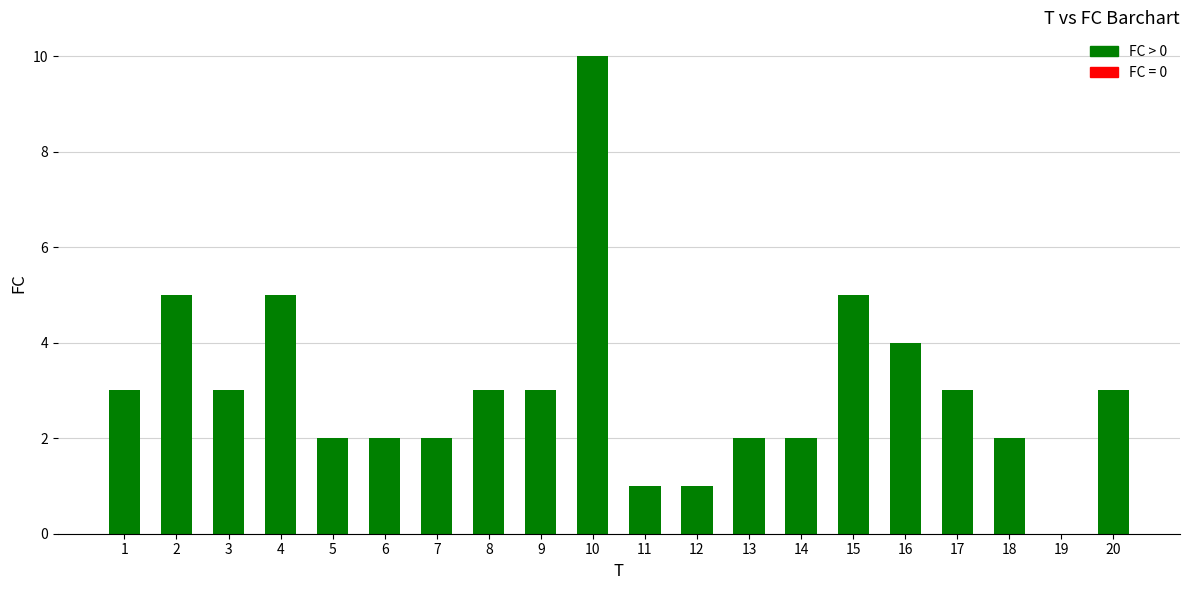

Which label corresponds to the largest value in the chart?

10